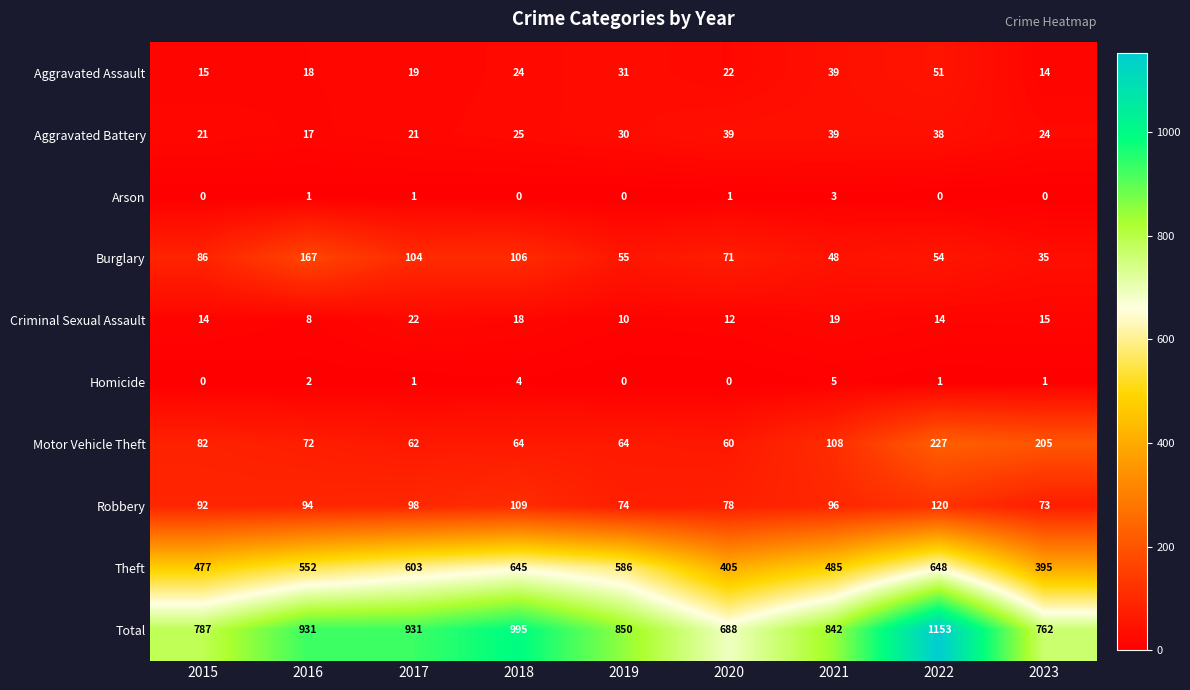

The Total series shows 1016 at 2020. True or false?

False